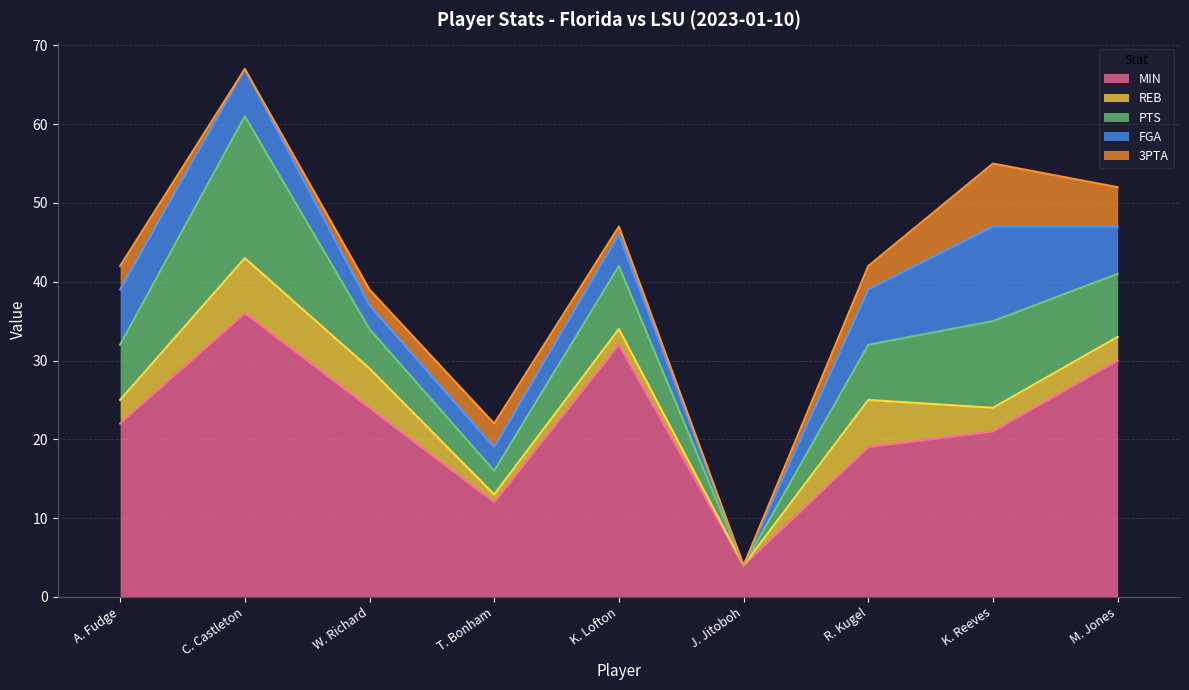

Which category has the lowest value in the PTS series?

J. Jitoboh